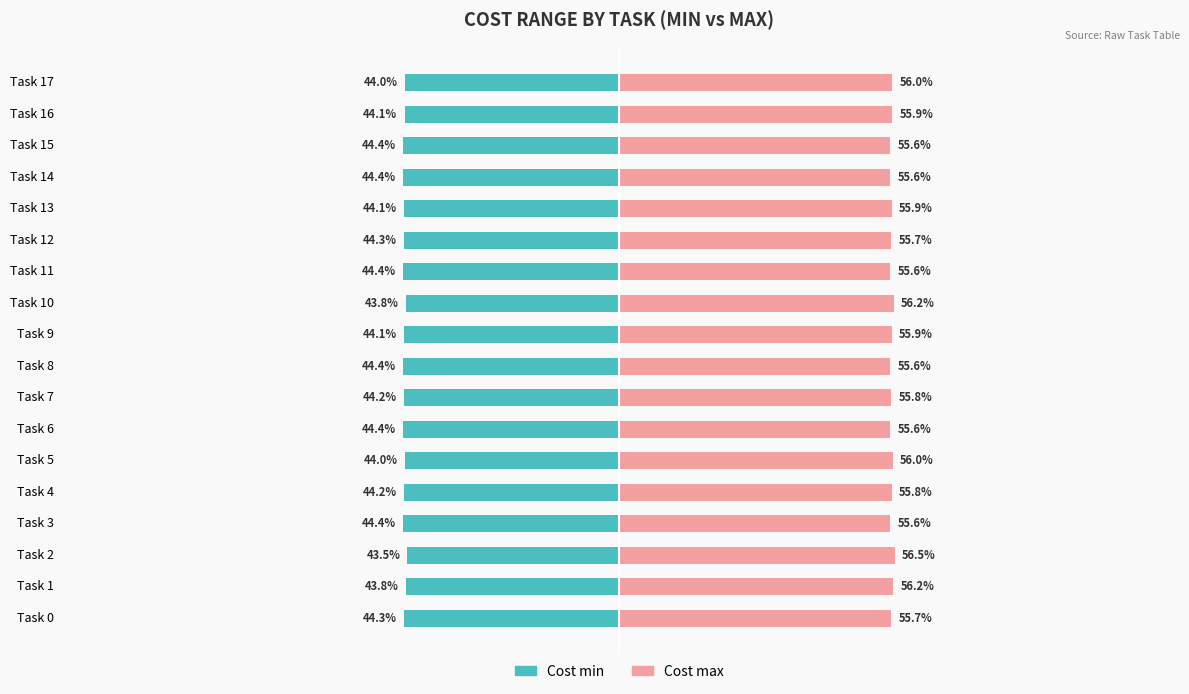

Is it true that Cost min equals -60.6 at Task 14?

False